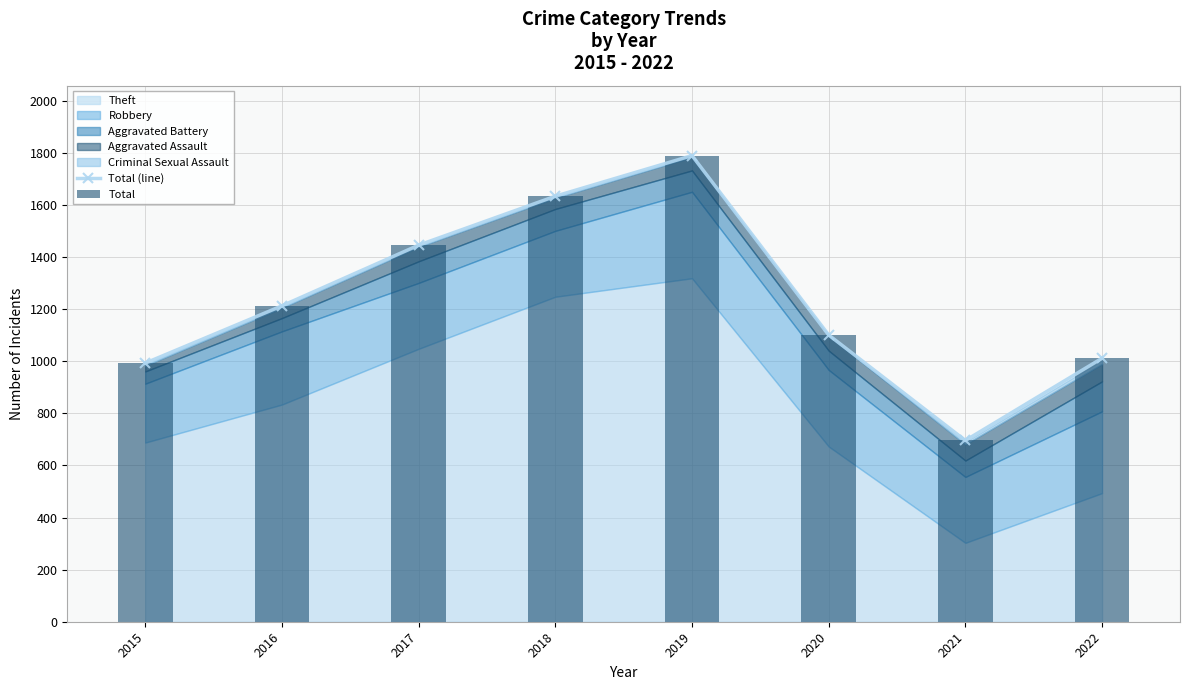

What is the maximum value shown in the chart?

1790